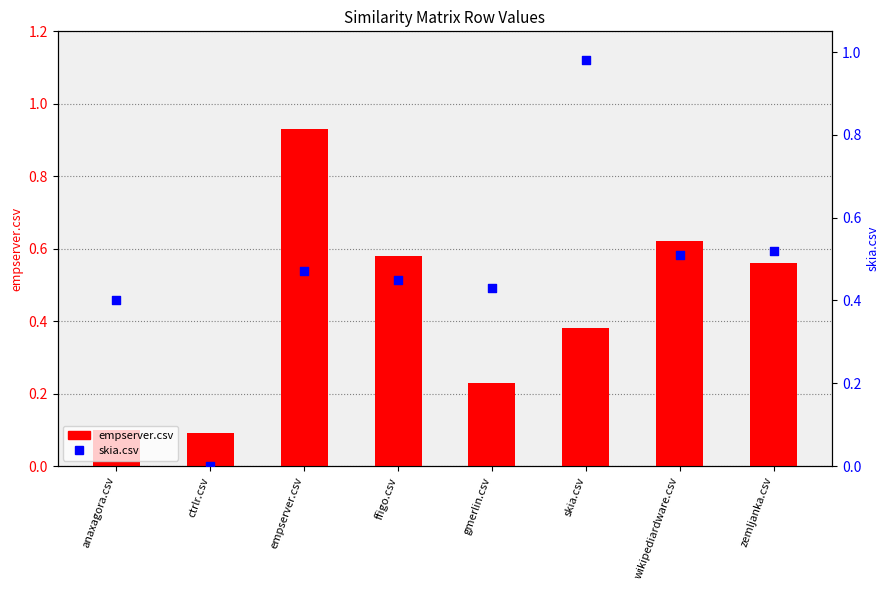

At how many categories does at least one series exceed 0?

8